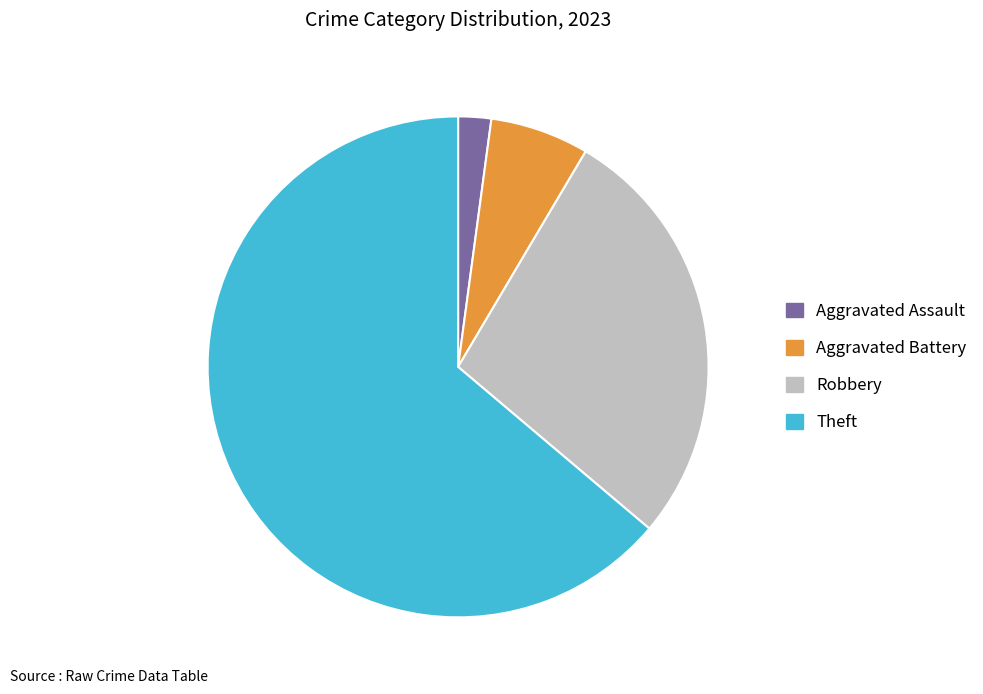

True or false: Robbery accounts for 19% of the total.

False